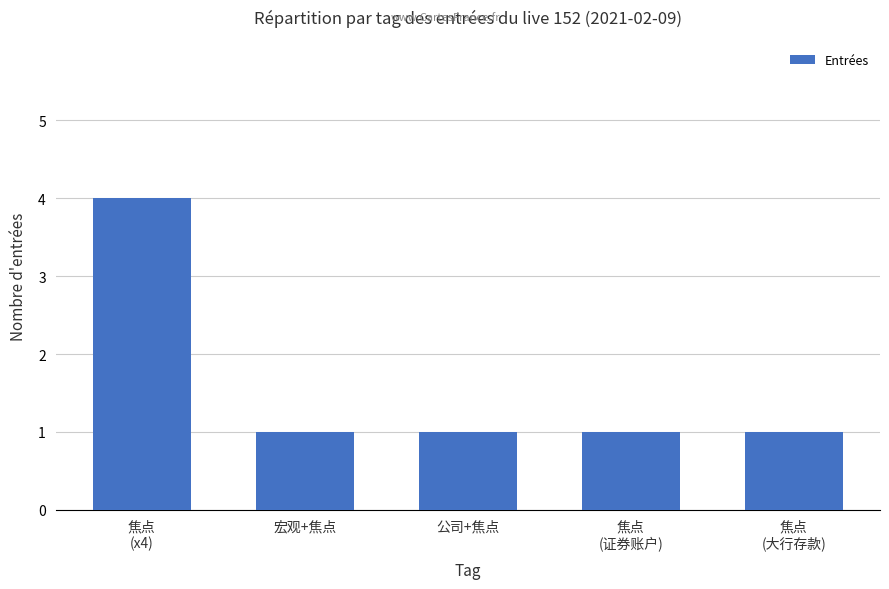

What is the label of the 3rd bar from the right?

公司+焦点